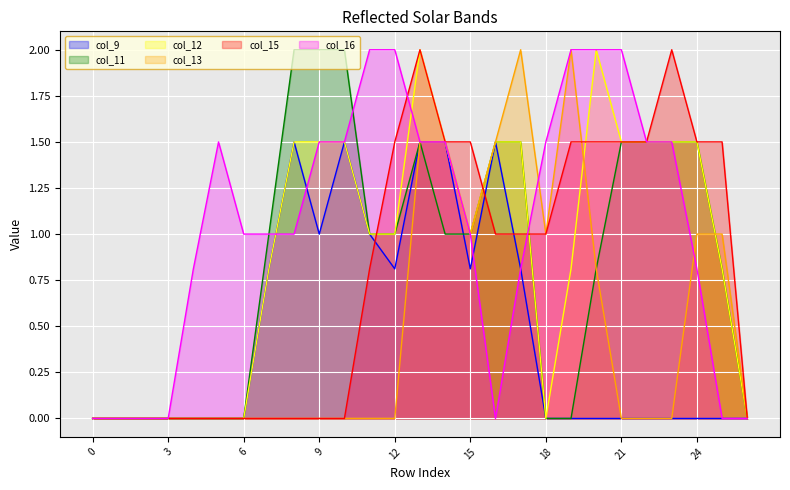

What is the value of the col_12 point at the 23rd from the left?

1.5